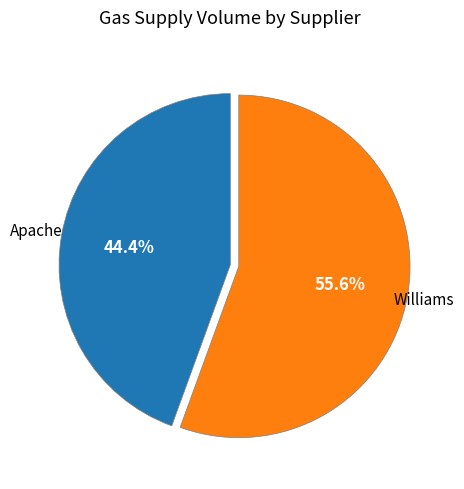

What is the ratio of the value at Apache to the value at Williams?

0.8